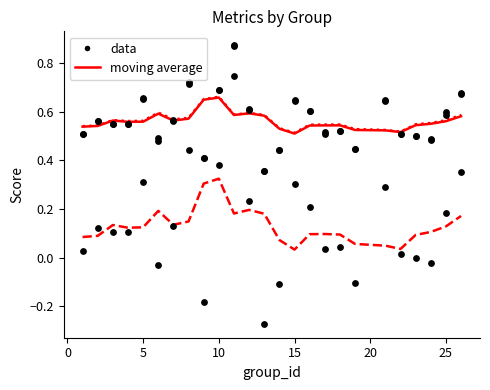

At which category is the sum across all series the highest?

10